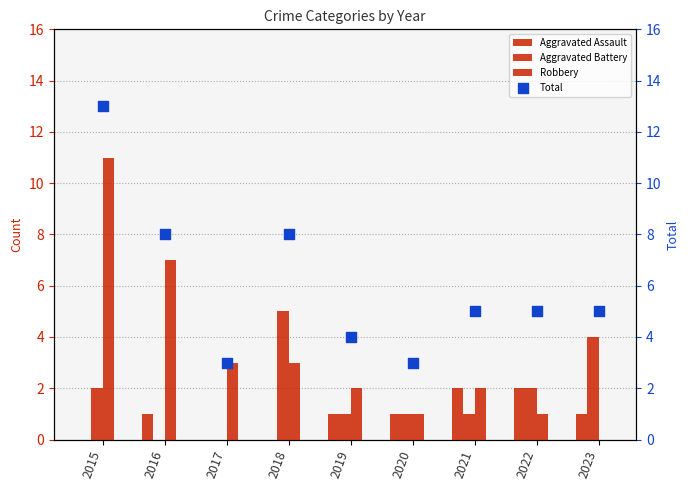

Which series has the largest total across all categories?

Total